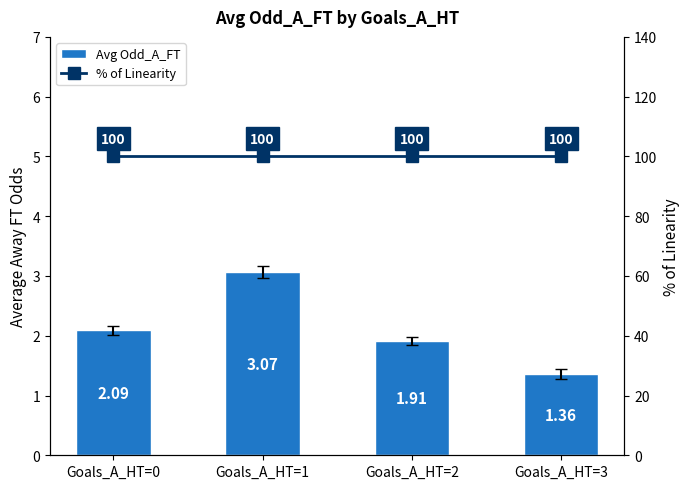

The Avg Odd_A_FT series shows 1.9 at Goals_A_HT=2. True or false?

True